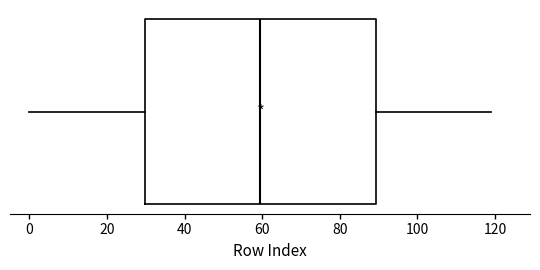

Where does the right whisker of the box end on the x-axis? The values are not printed on the chart, so give them approximately, as read against the axis.

120